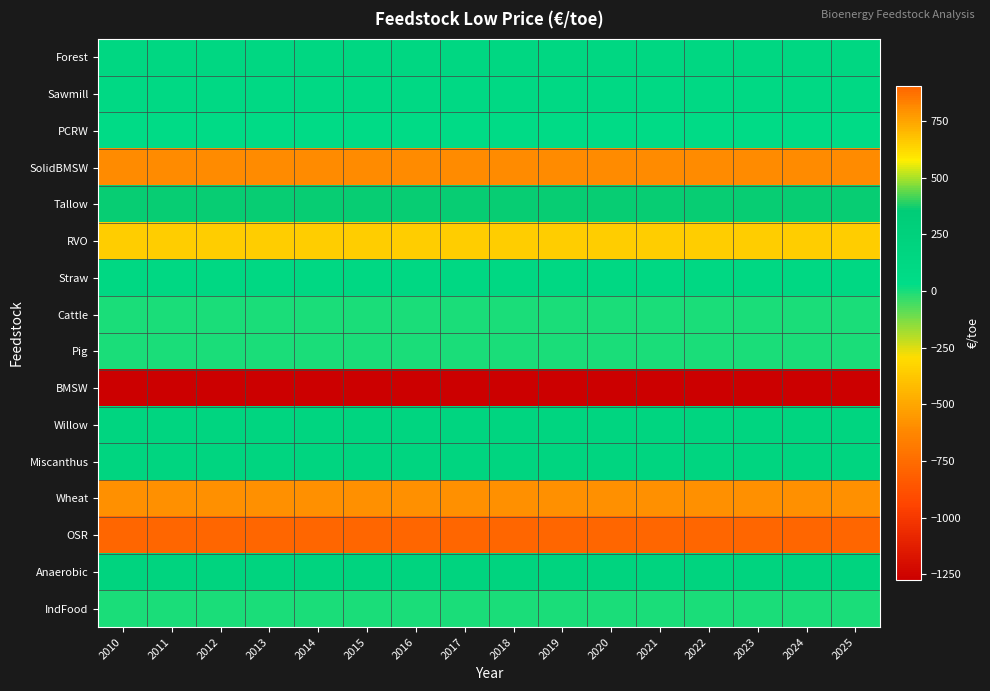

Which category has the highest value across all series?

2010